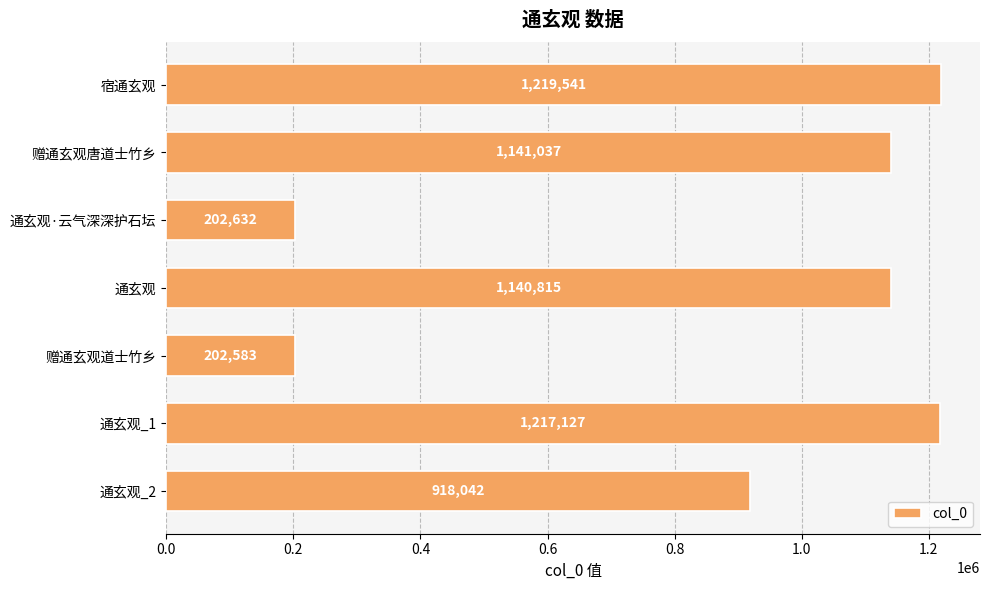

Approximately how many times larger is the value at 通玄观·云气深深护石坛 compared to 赠通玄观道士竹乡?

1.0